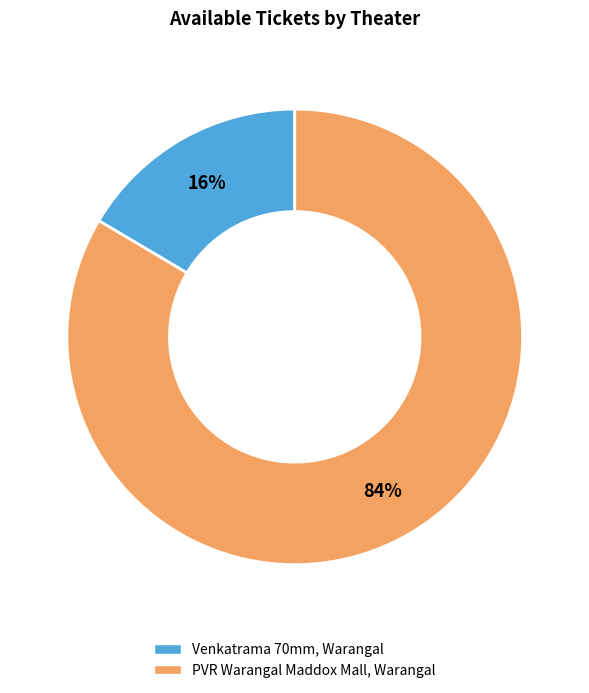

To the nearest percent, what is the average slice percentage?

50%